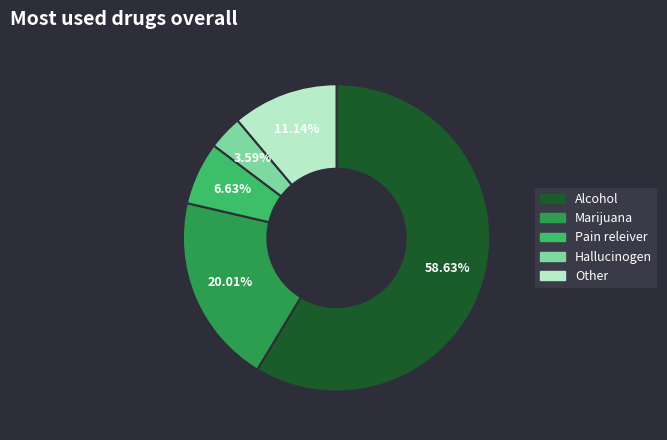

Is there any slice that represents more than half of the pie?

Yes